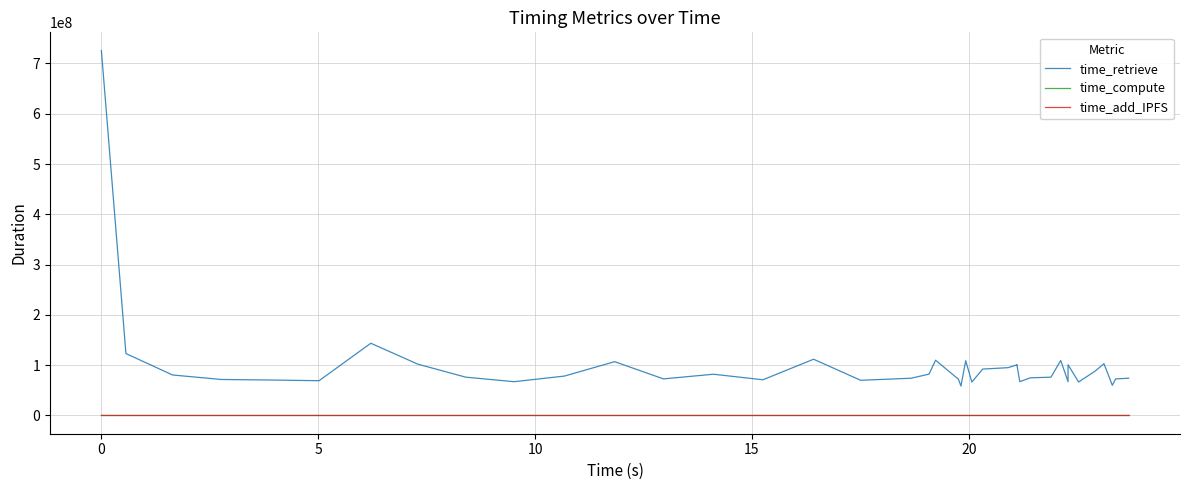

How many distinct data groups are displayed?

3